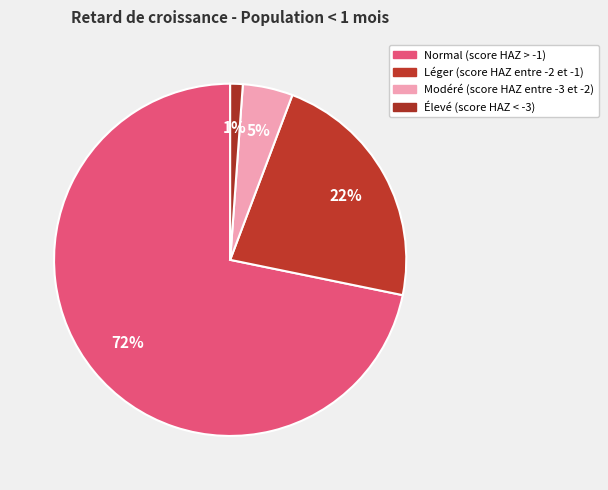

How many slices are in this pie chart?

4